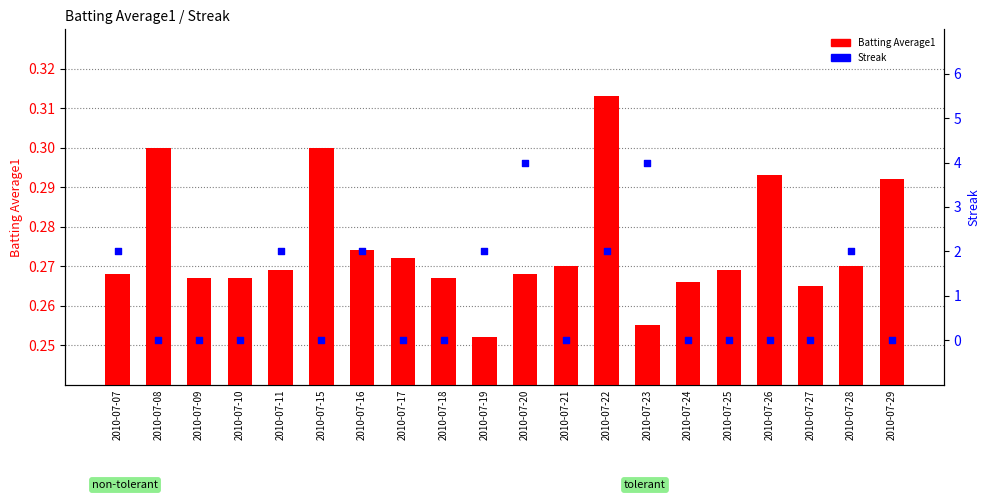

Which series has the widest spread of Y values?

Streak